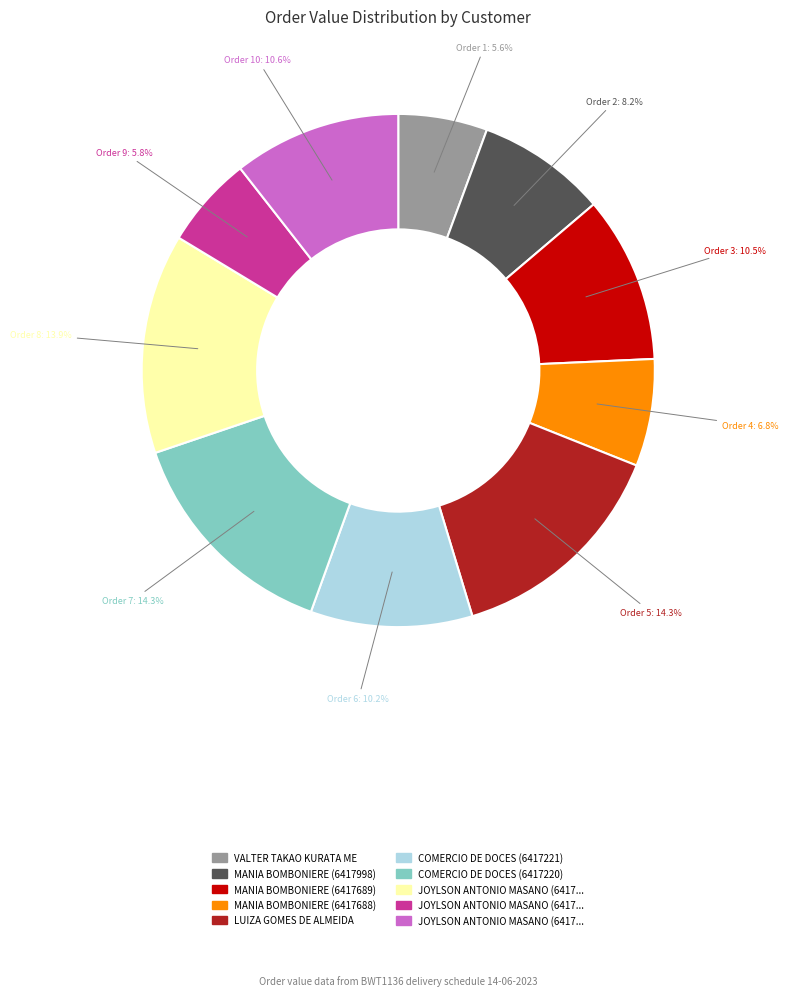

Does any single category account for the majority?

No